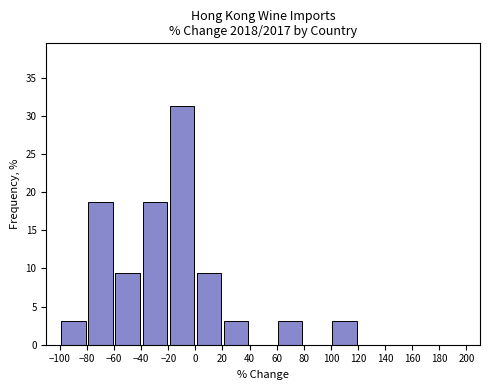

Over which range of the x-axis is the bar tallest?

-20 to 0